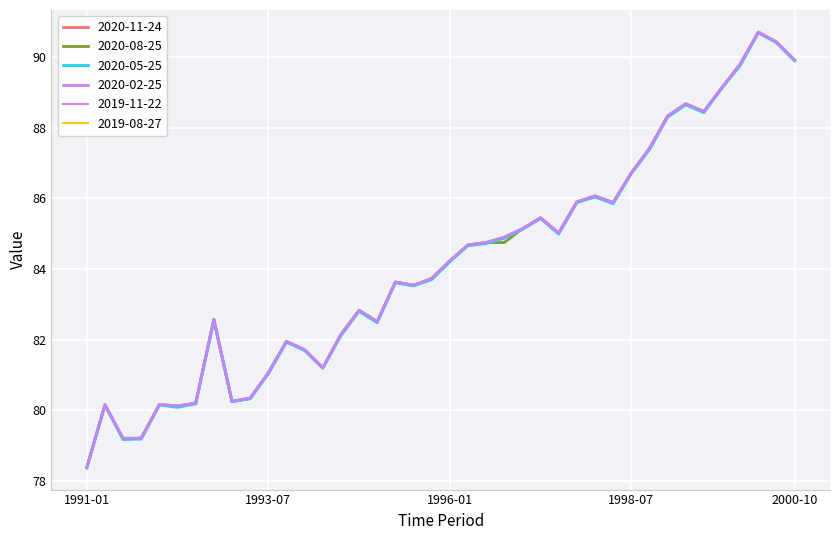

What is the difference between the maximum and minimum values in the 2020-02-25 series?

12.3